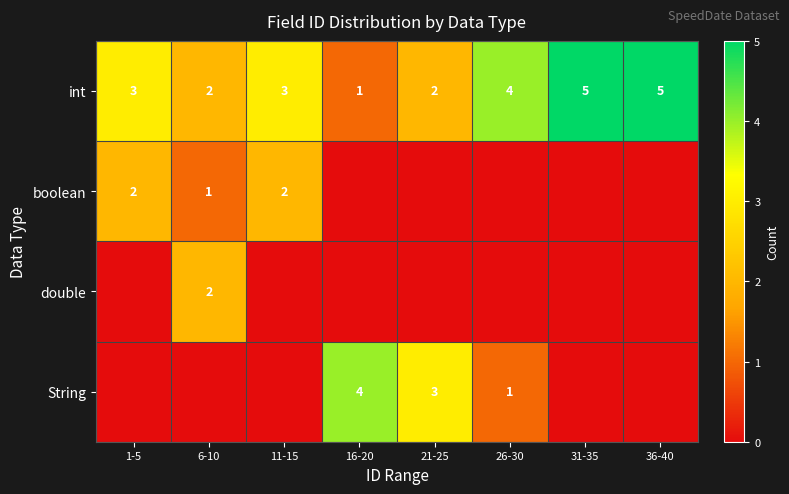

Count the int values in the range 2 to 5.

7